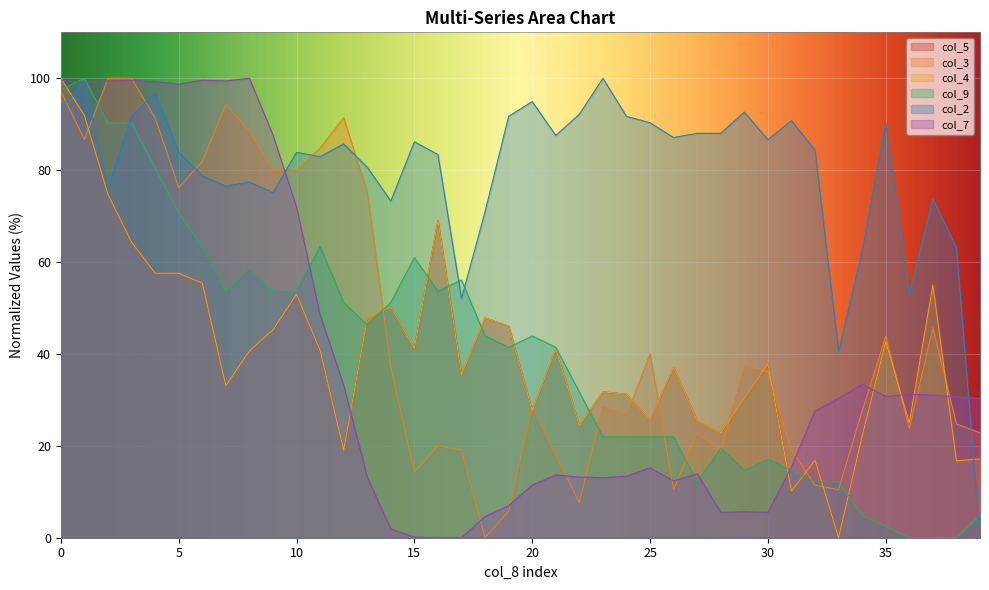

Where do col_2 and col_9 first cross each other?

22.8 and 19.2